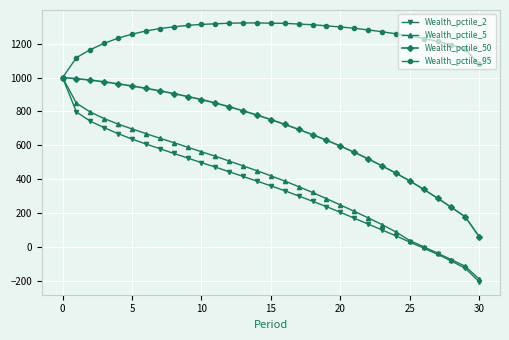

Which series has the widest spread of values?

Wealth_pctile_2